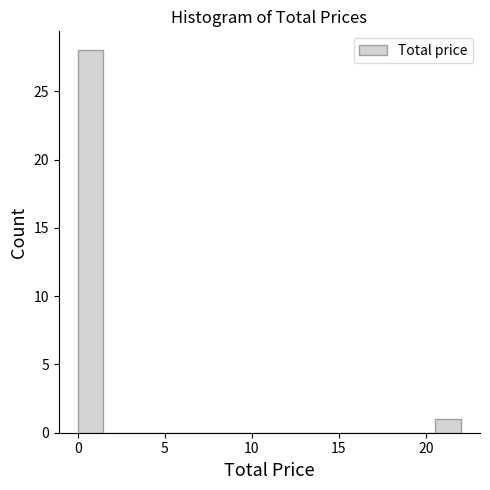

Around what value on the x-axis is the tallest bar? Give the approximate position of its centre, as read against the axis.

0.5